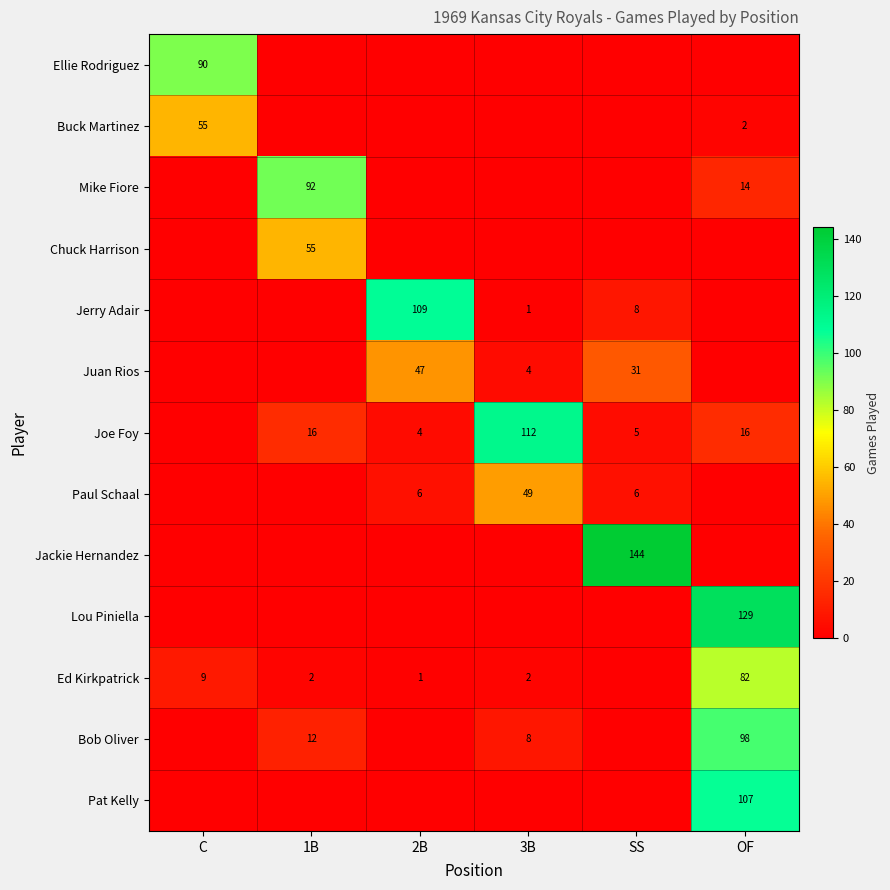

The value of Jerry Adair at 3B is 1. True or false?

True